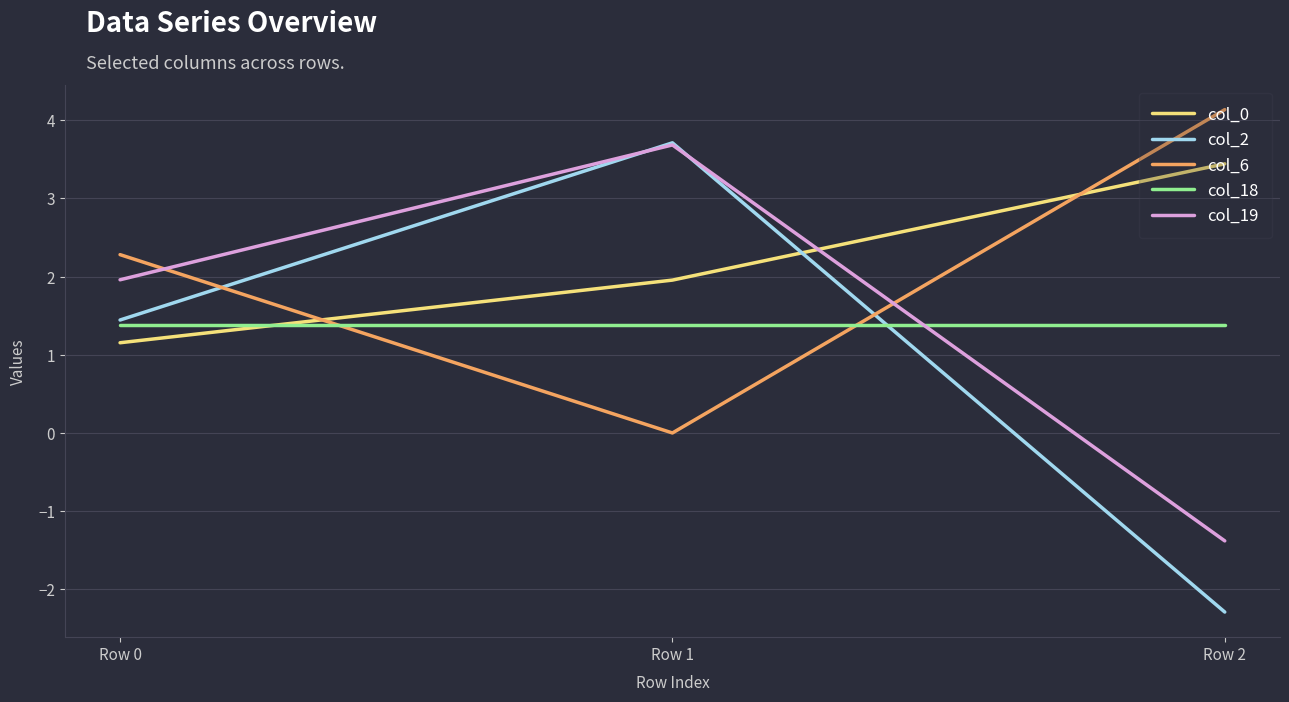

Is the value of col_6 at Row 0 greater than the value of col_18 at Row 1?

Yes